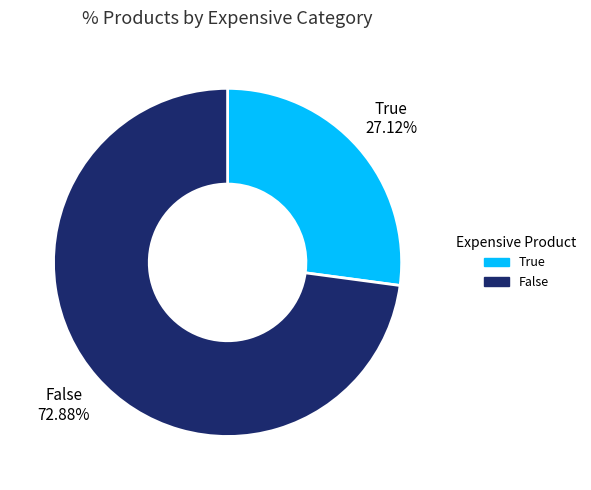

To the nearest percent, what is the combined percentage of False and True?

100%